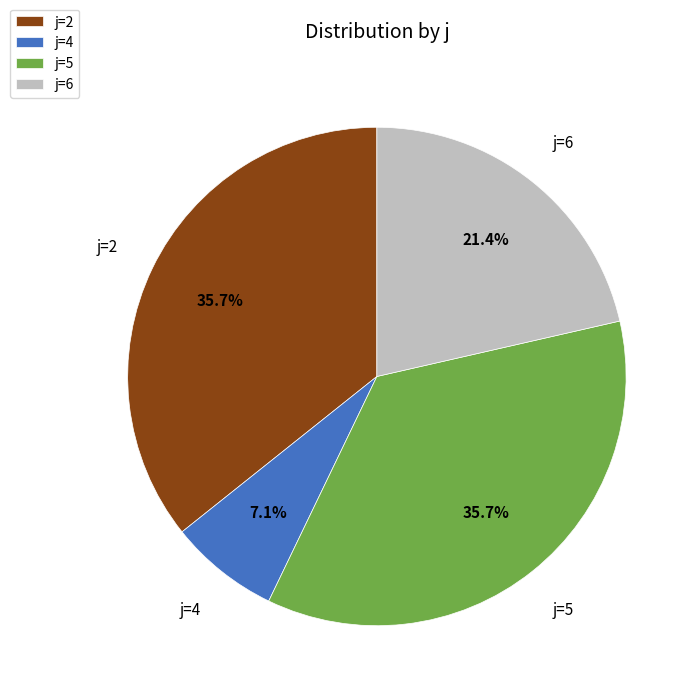

Is the sum of j=4 and j=5 greater than half?

No